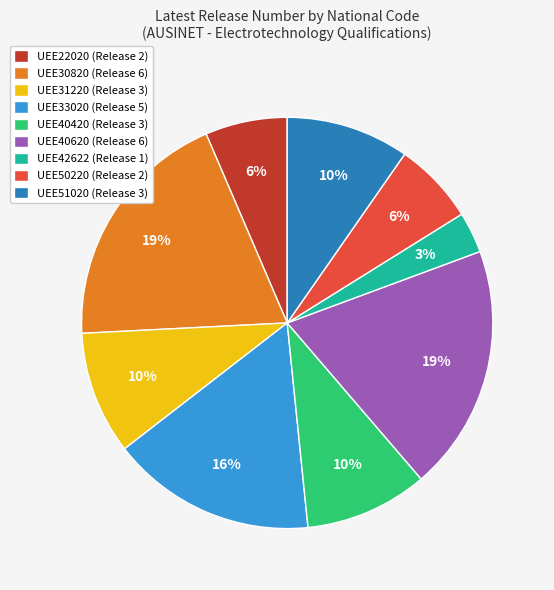

Do UEE42622 (Release 1) and UEE22020 (Release 2) together represent more than half of the pie?

No